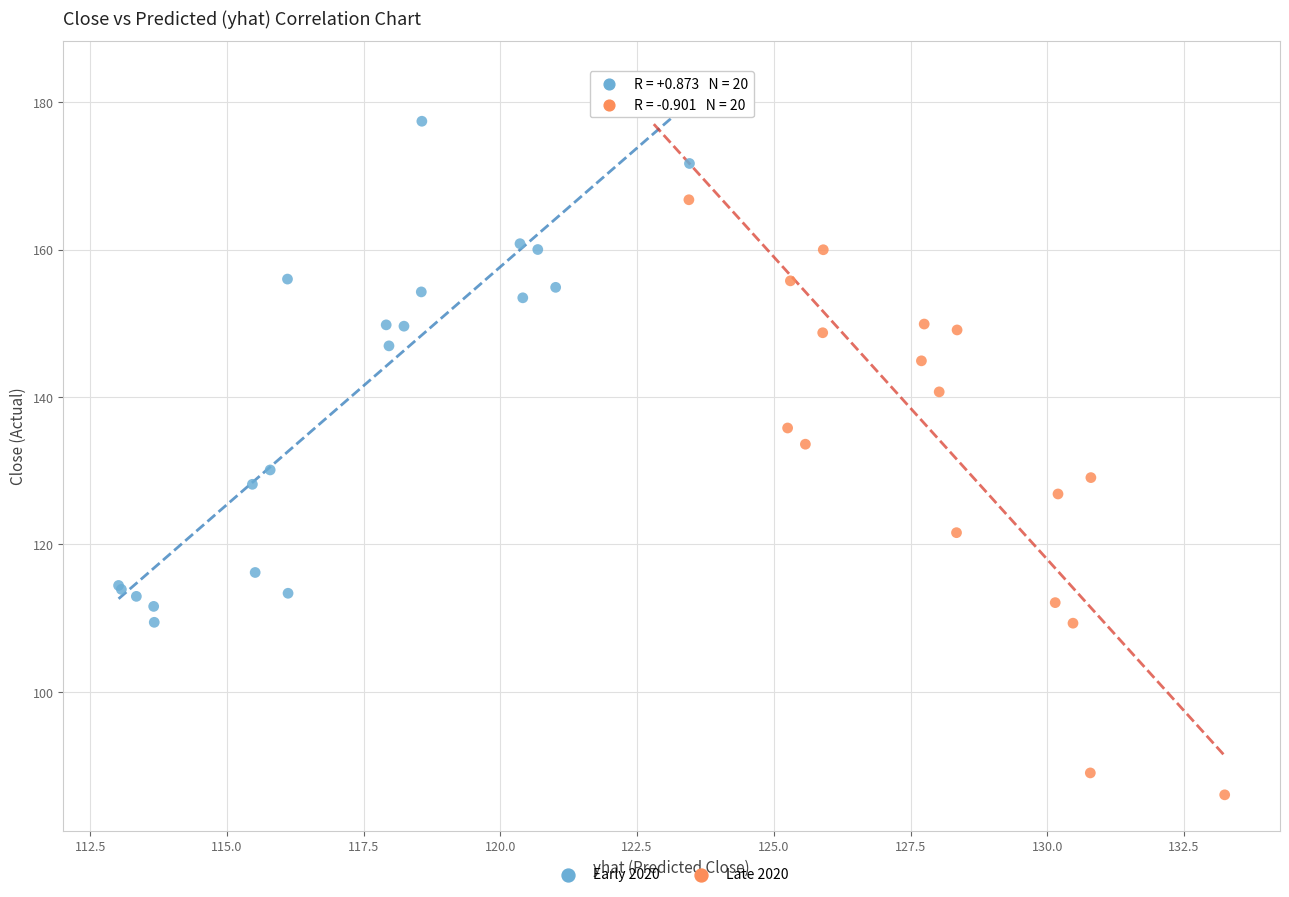

Which series has the widest spread of Y values?

Late 2020